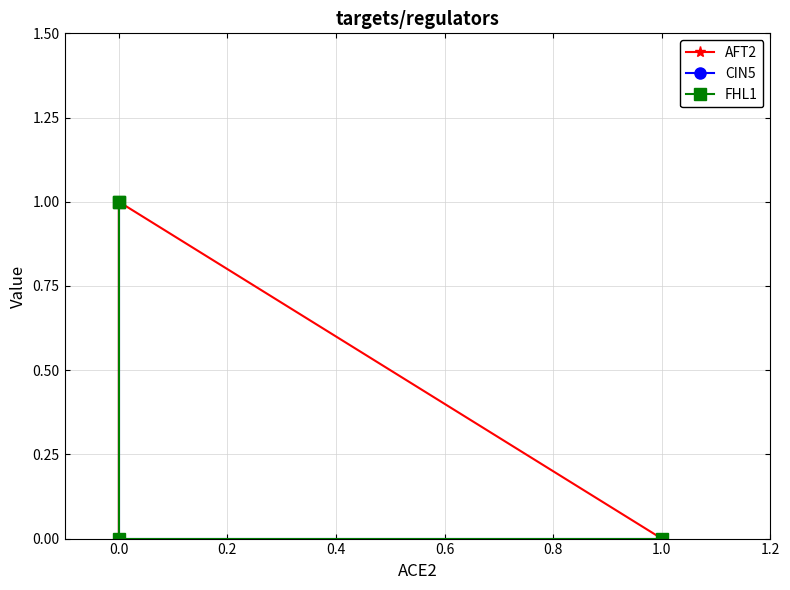

What is the maximum value for FHL1?

1